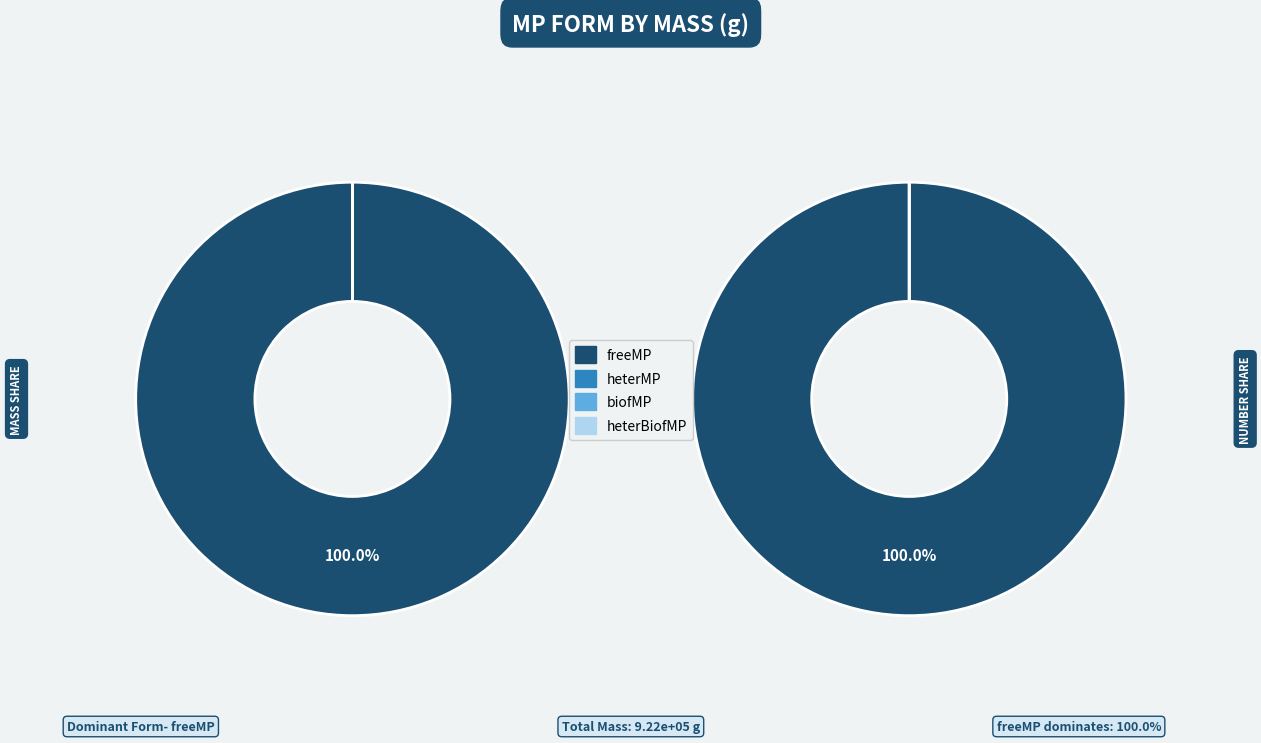

True or false: heterMP accounts for 0% of the total.

True